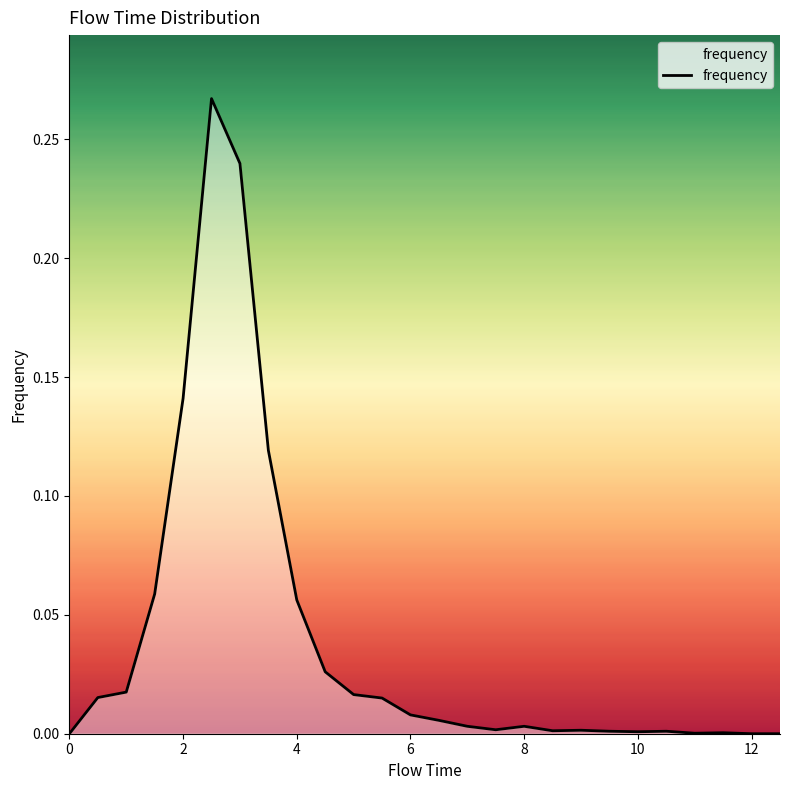

How many lines are shown in the chart?

1